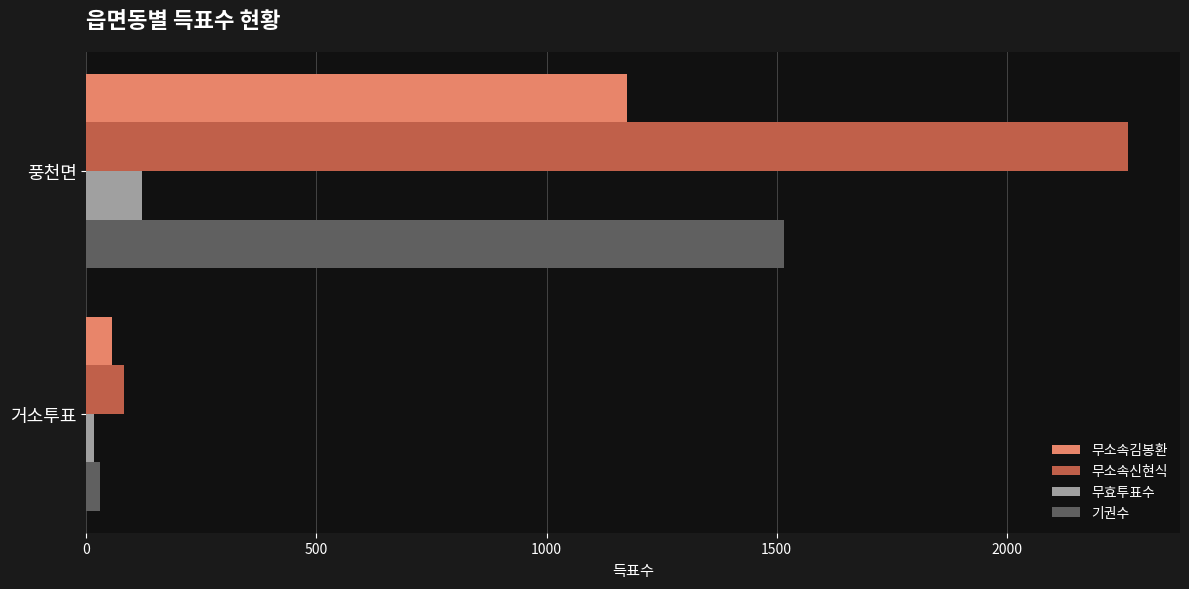

Which series has the largest range (max minus min)?

무소속신현식